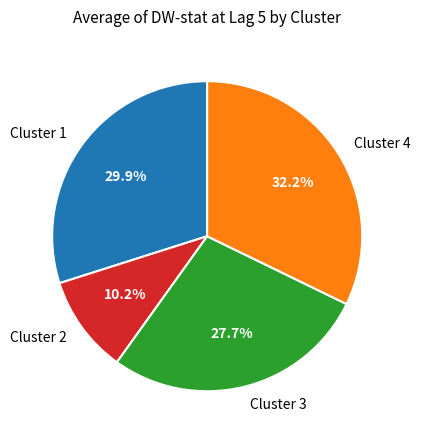

How many segments does this pie chart have?

4